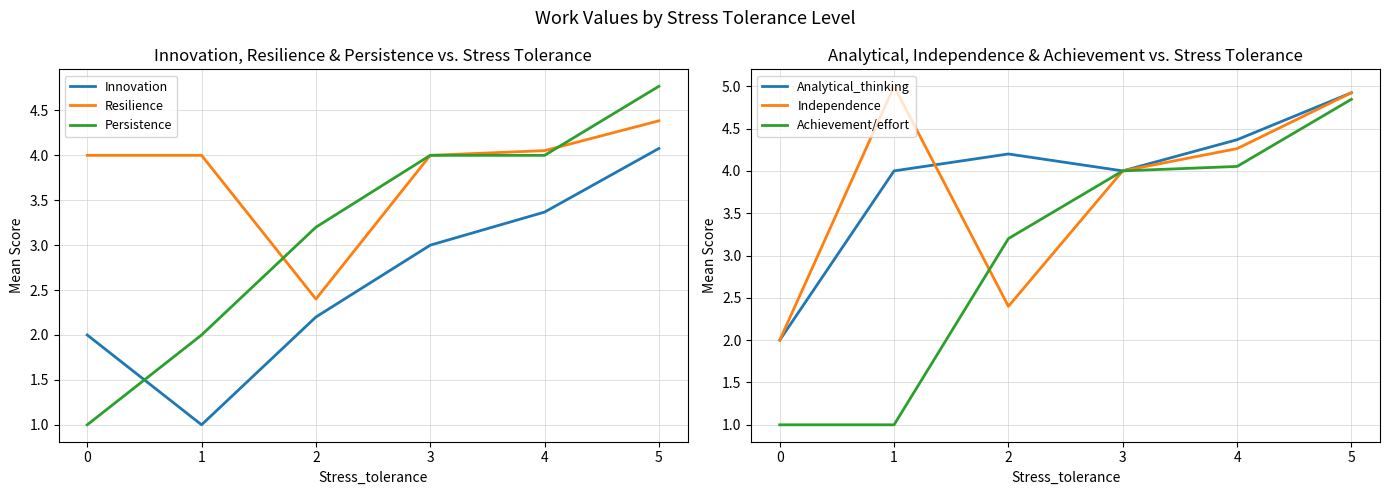

True or false: Persistence has a value of 0.6 at 0.

False